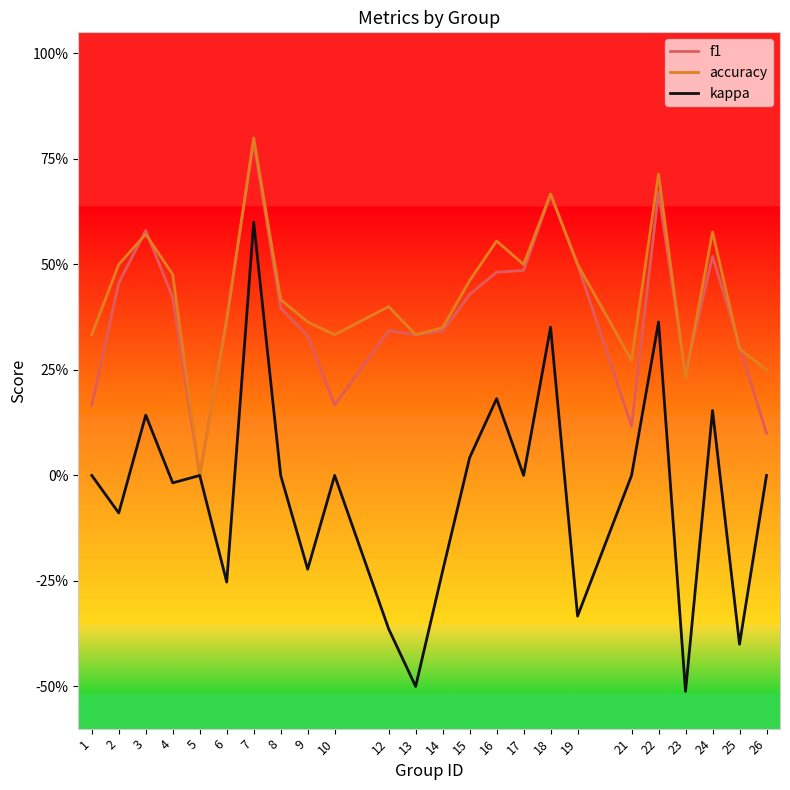

What are all the series names shown in the legend?

f1, accuracy, kappa